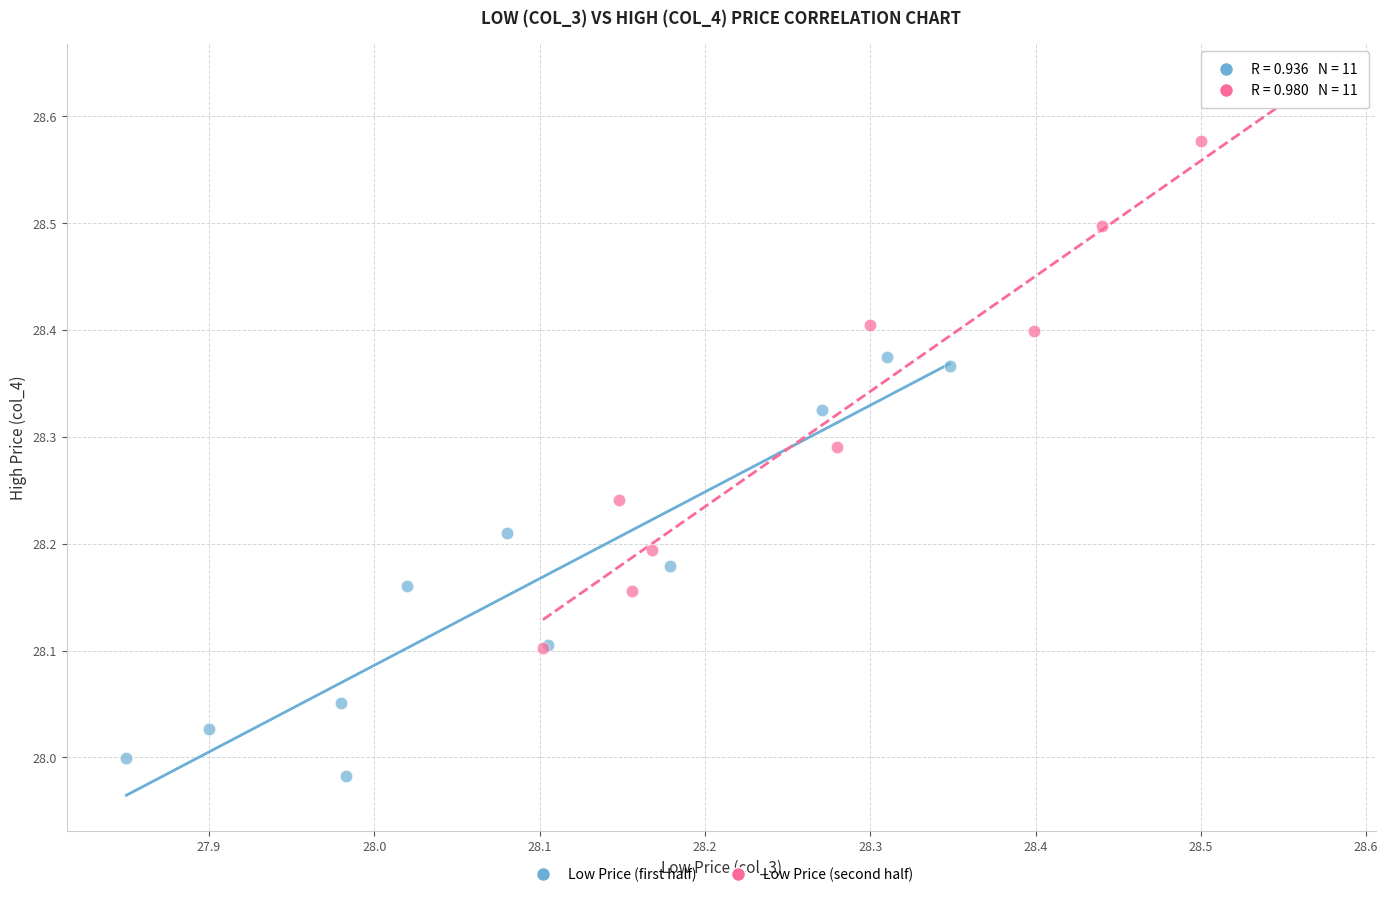

What are all the series names shown in the legend?

Low Price (first half), Low Price (second half)